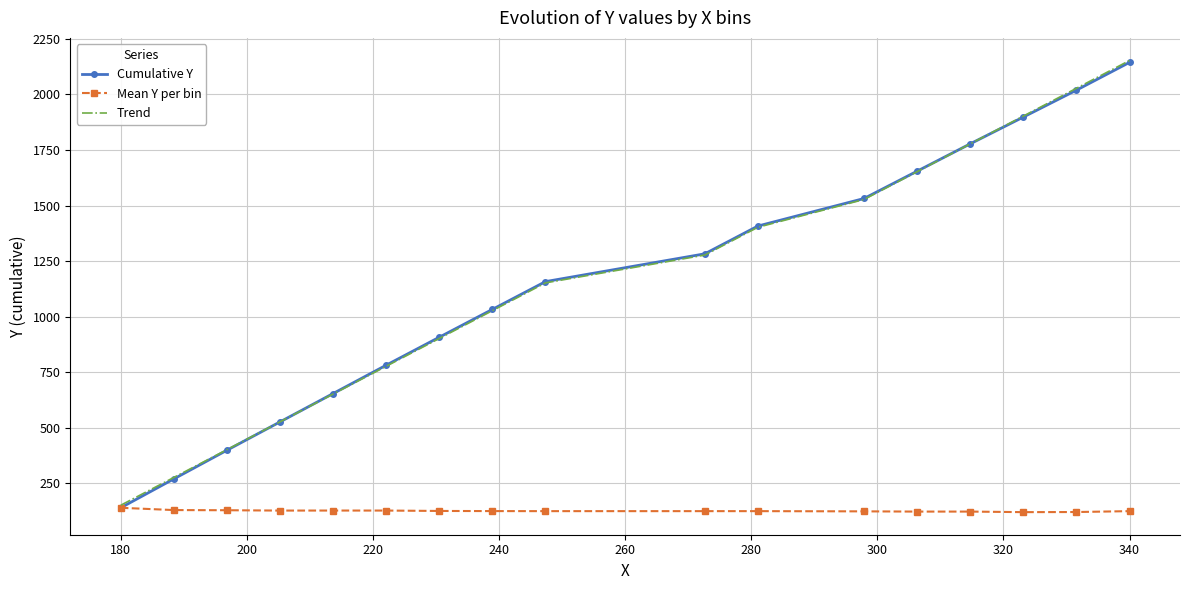

Which series has the largest range (max minus min)?

Cumulative Y